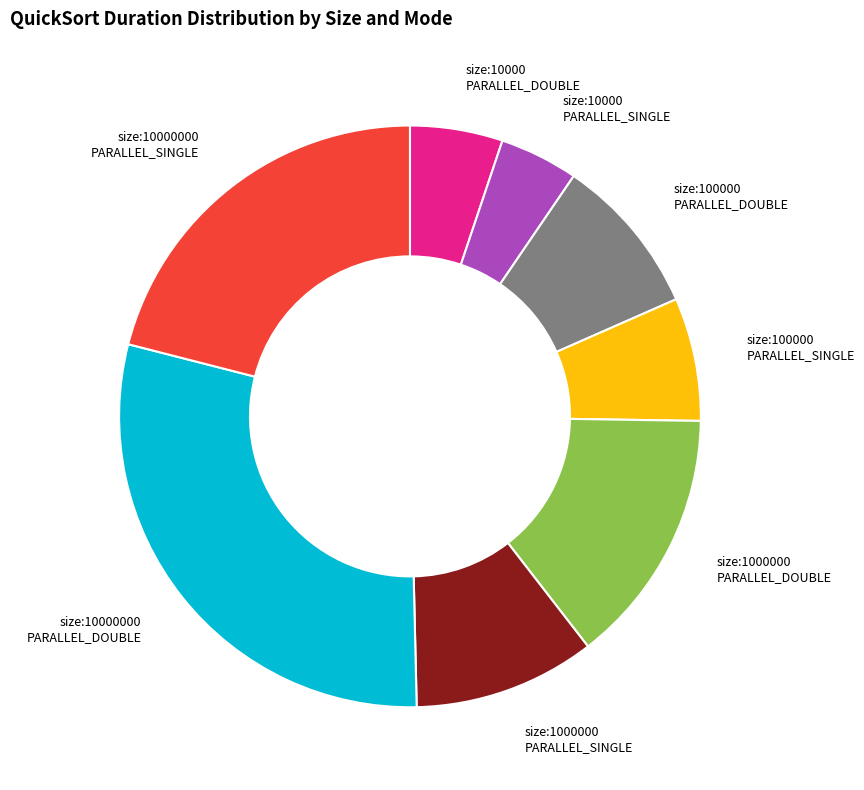

Does any single category account for the majority?

No